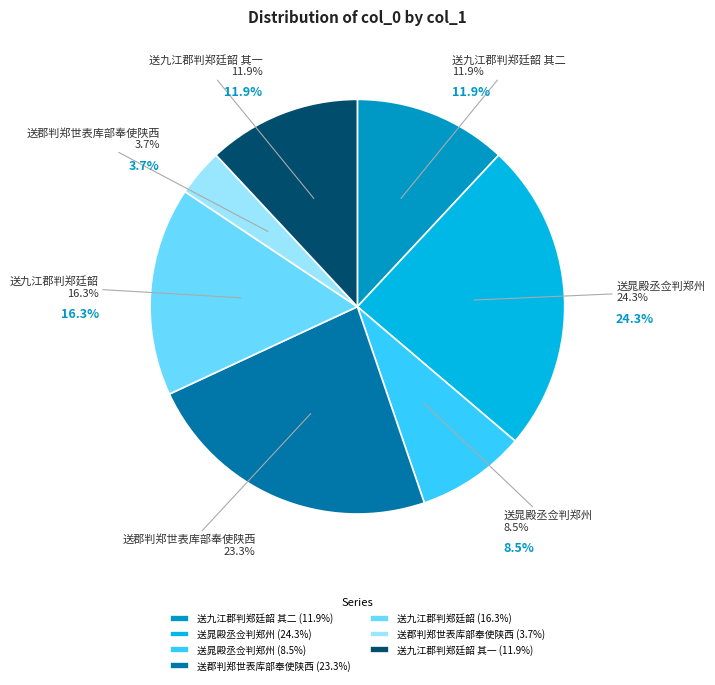

Combined, what portion of the pie is 送郡判郑世表库部奉使陕西 and 送九江郡判郑廷韶?

20.0%